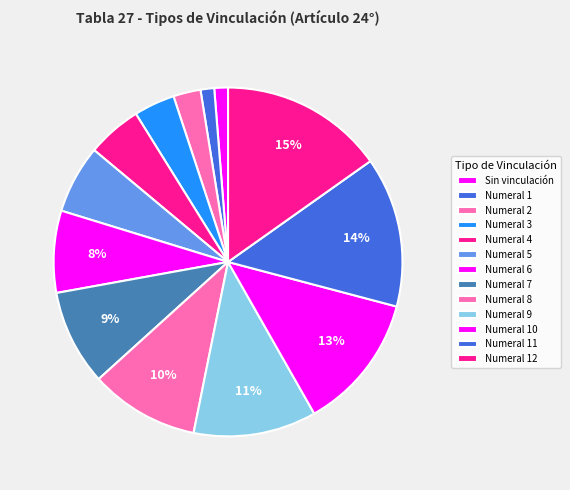

To the nearest percent, what is the difference between the Sin vinculación and Numeral 3 slice percentages?

4%